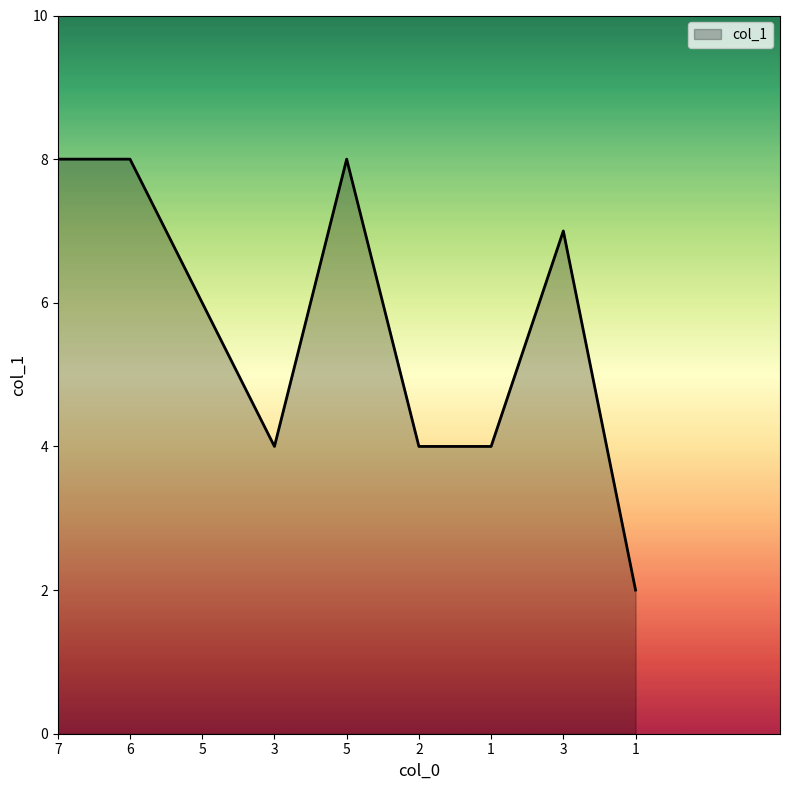

What is the label of the 7th point from the right?

5